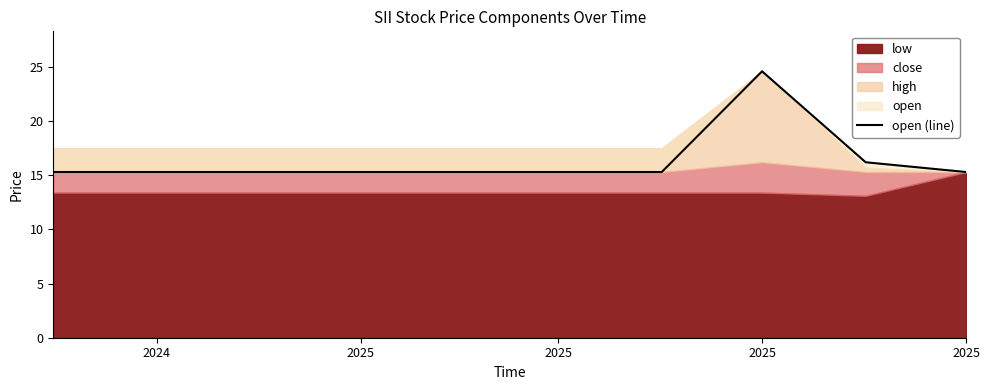

What is the maximum value shown in the chart?

24.6